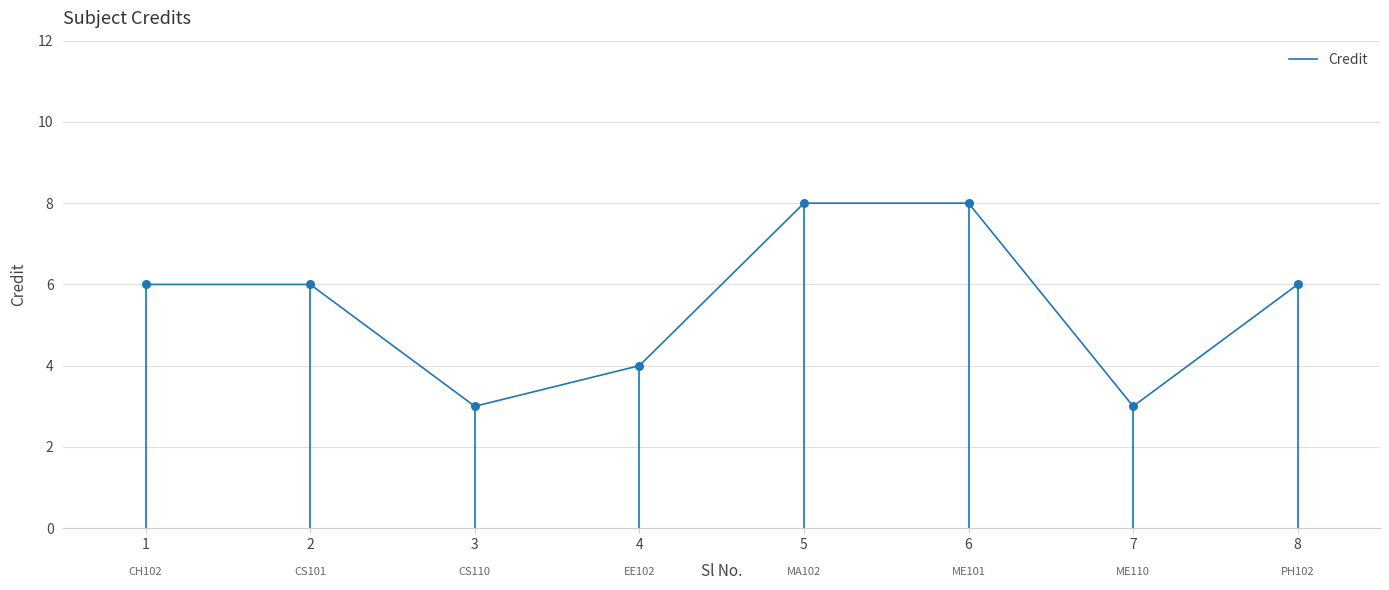

What is the ratio of the value at 1 to the value at 6?

0.8